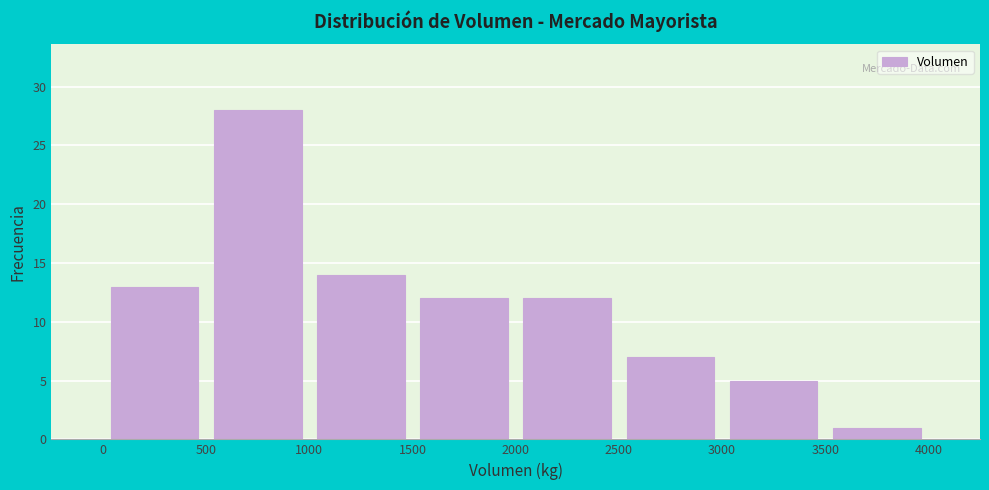

What is the height of the bar covering 0 to 500 on the x-axis? The values are not printed on the chart, so give them approximately, as read against the axis.

13